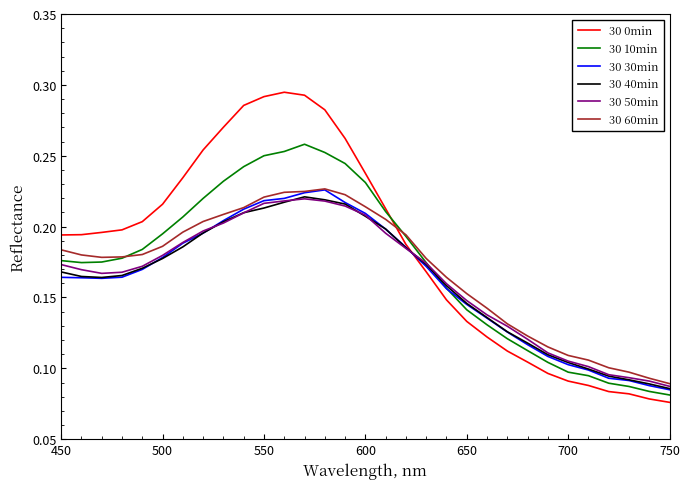

What are all the series names shown in the legend?

30 0min, 30 10min, 30 30min, 30 40min, 30 50min, 30 60min